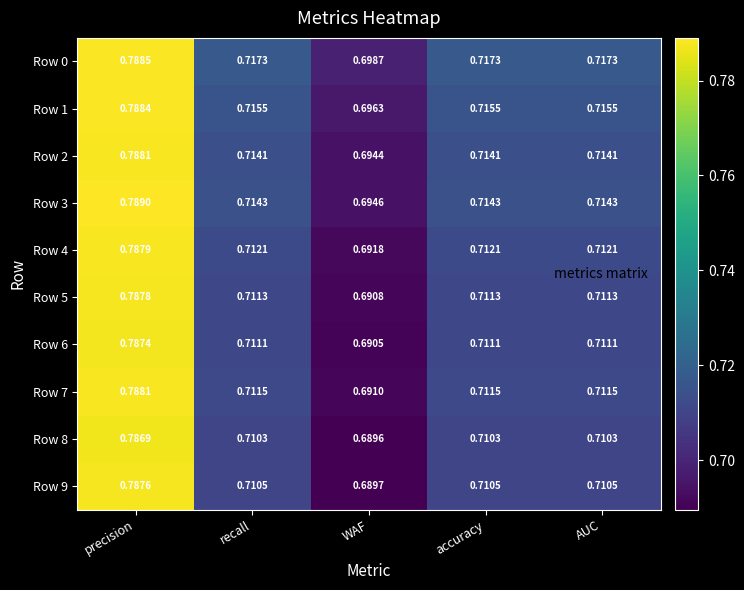

Which label corresponds to the largest value in the chart?

precision